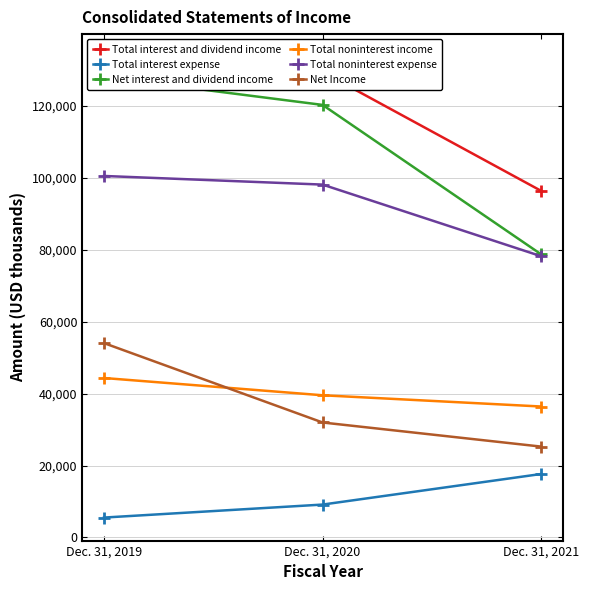

Which label corresponds to the largest value in the chart?

Dec. 31, 2019